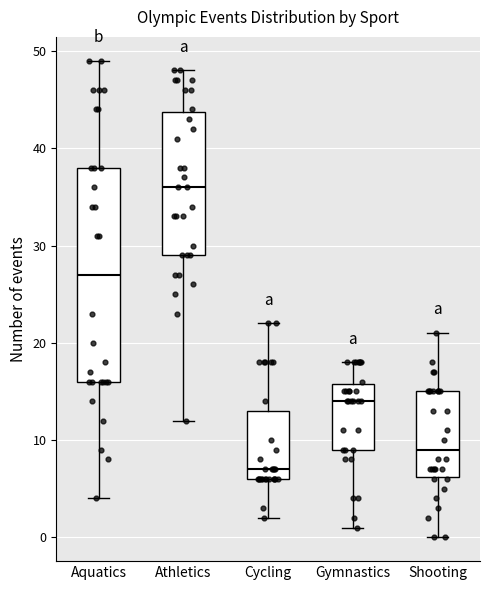

Which box's median line is the lowest?

Cycling